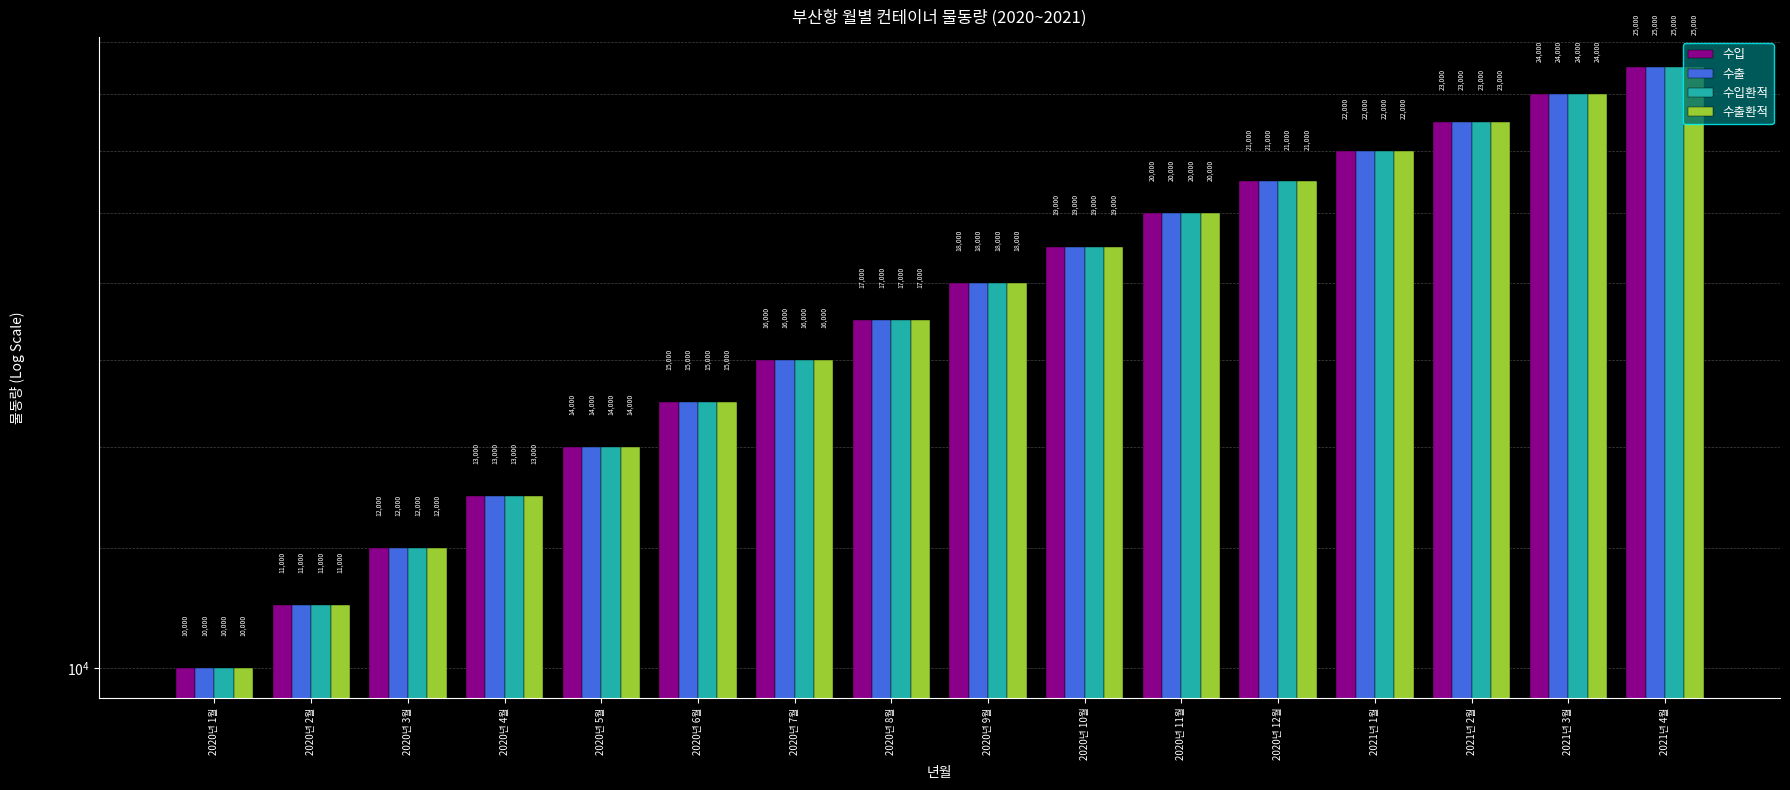

What is the label of the 3rd bar from the left?

2020년 3월